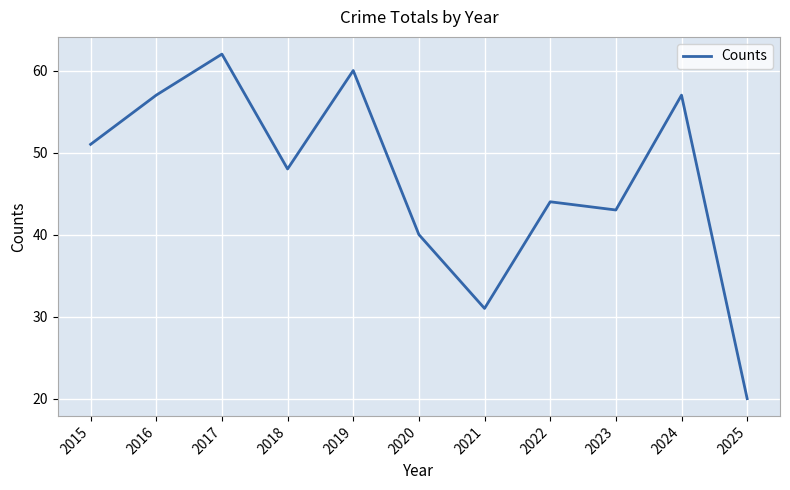

What is the difference between the maximum and second lowest values?

31